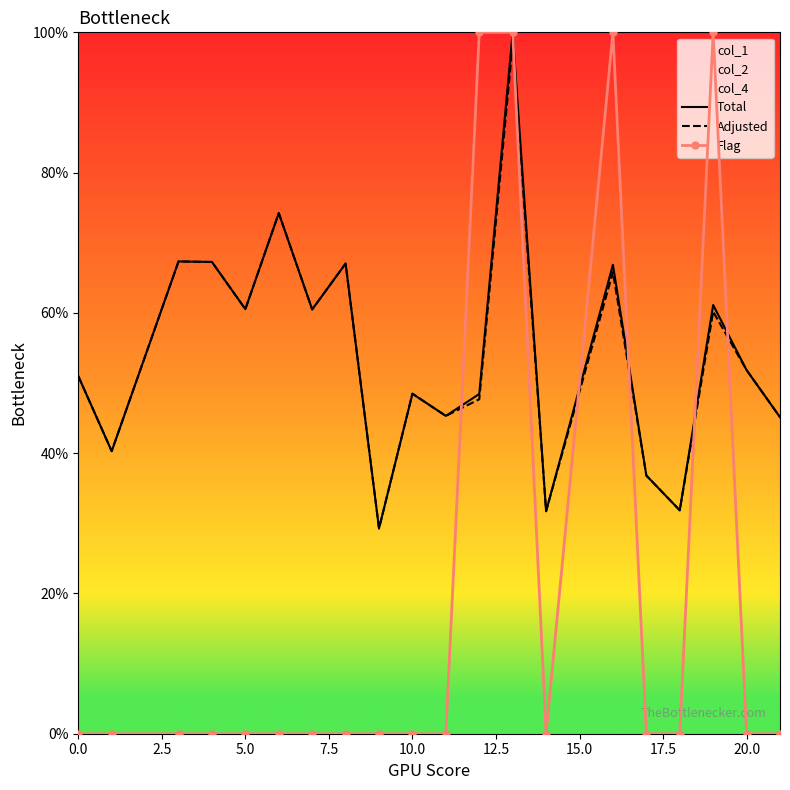

What is the maximum value for Flag?

100.0